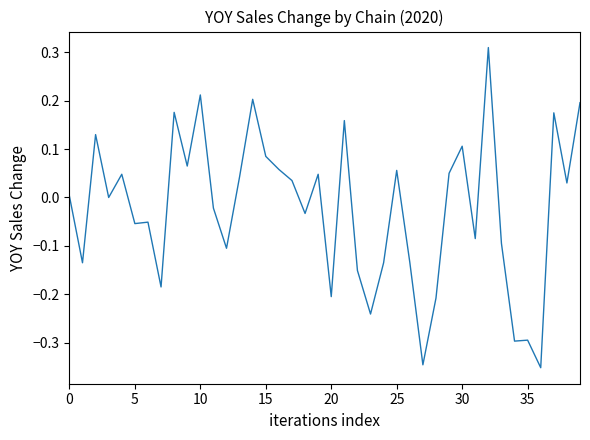

What is the difference between the maximum and minimum values?

0.7